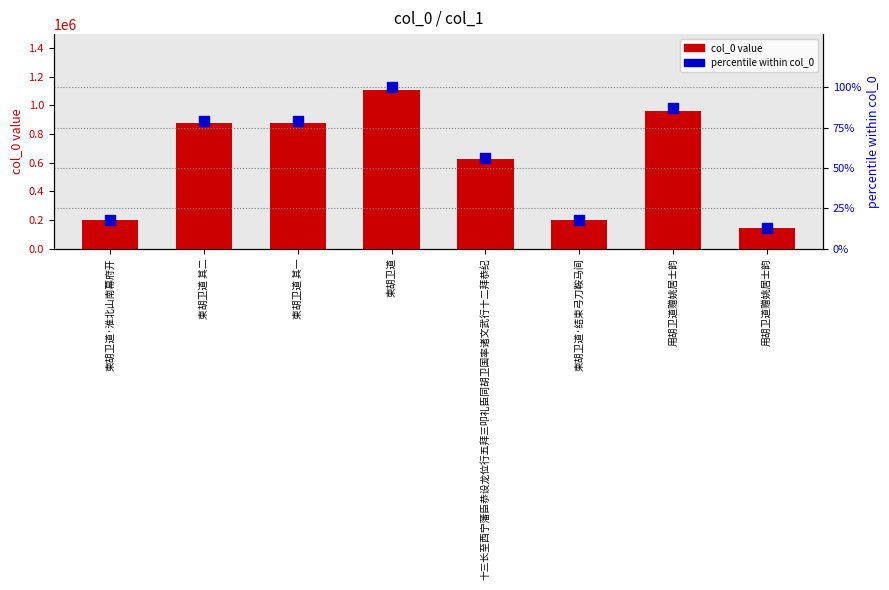

At which category is the sum across all series the highest?

柬胡卫道